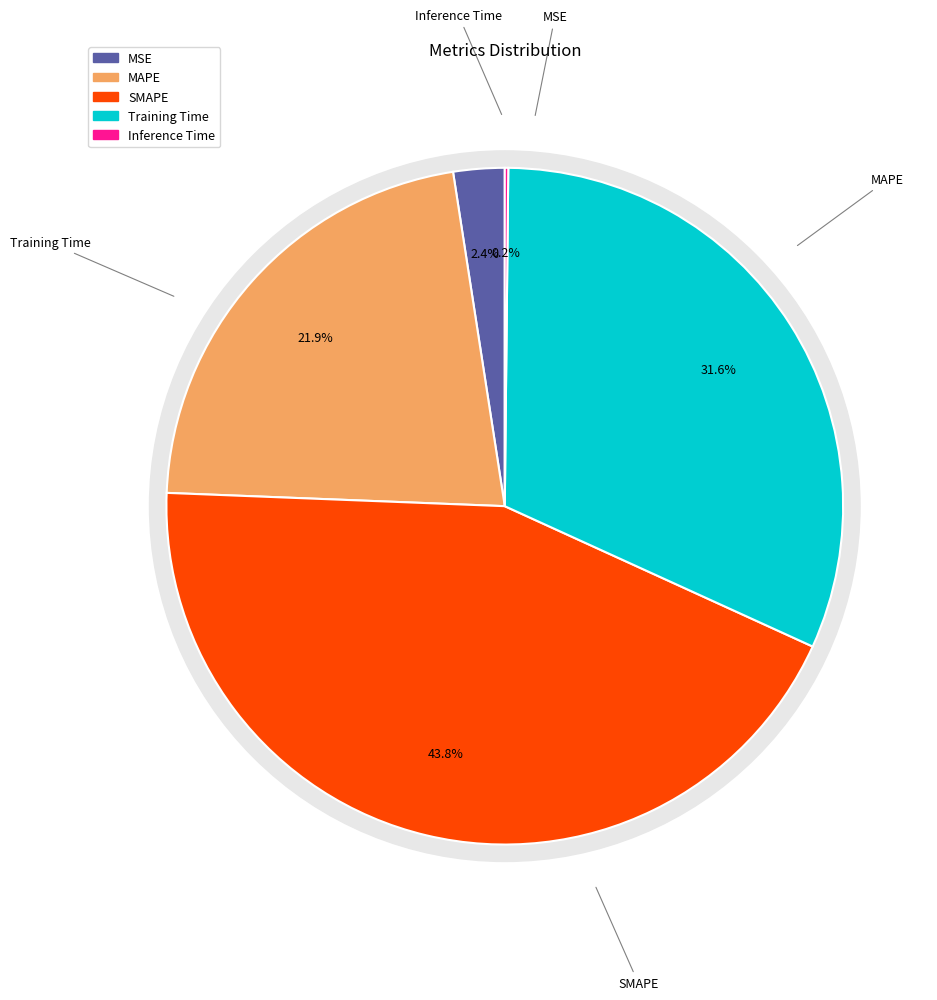

What percentage is the MSE slice, to the nearest percent?

2%